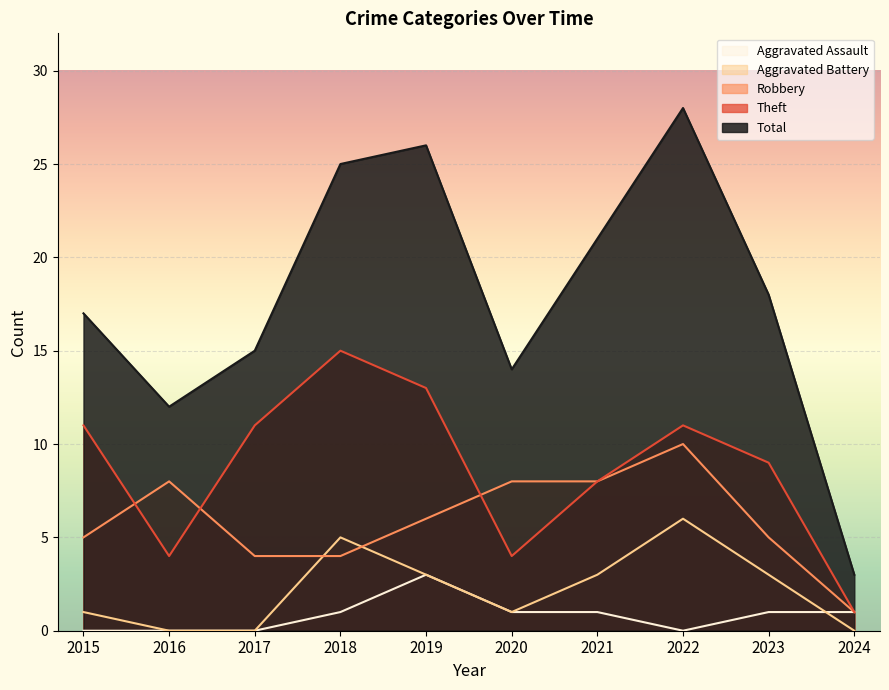

What are all the series names shown in the legend?

Aggravated Assault, Aggravated Battery, Robbery, Theft, Total